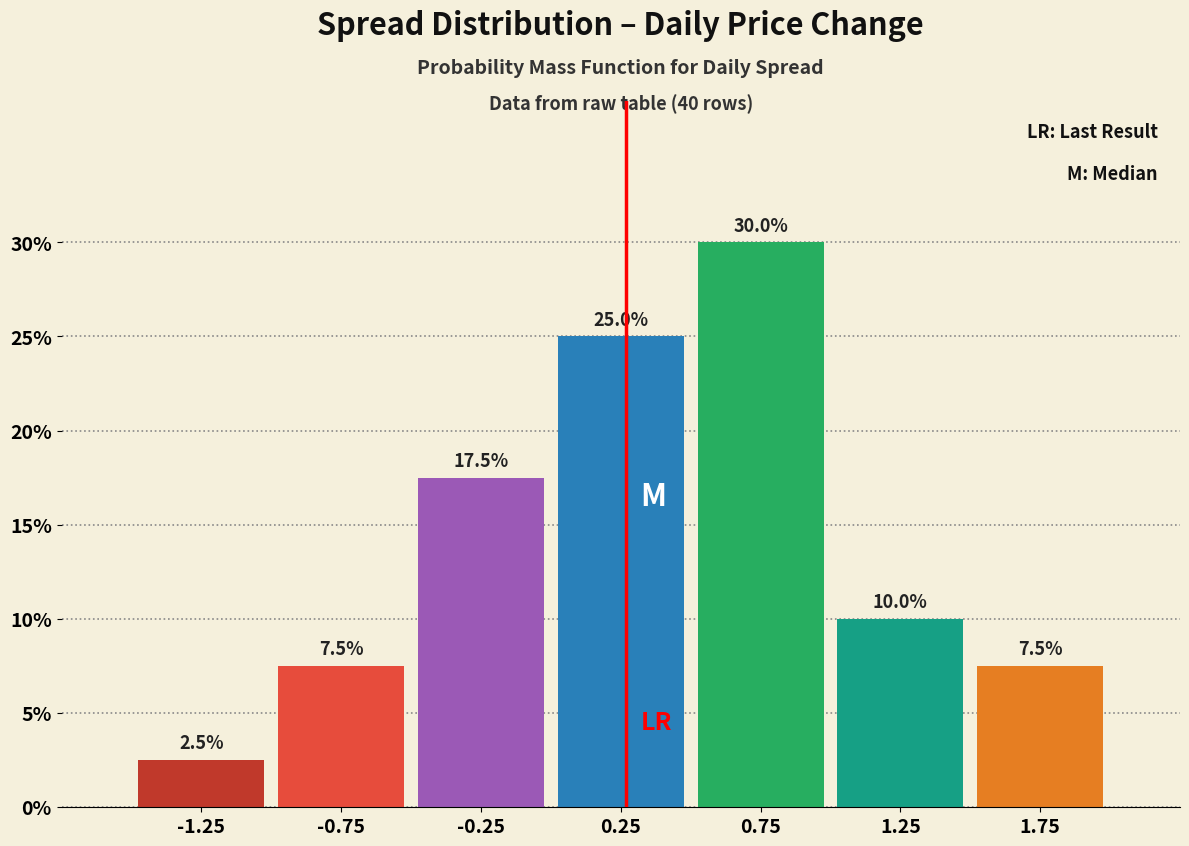

Reading left to right, what are all the values shown in this chart?

-1.25=2.5	-0.75=7.5	-0.25=17.5	0.25=25.0	0.75=30.0	1.25=10.0	1.75=7.5